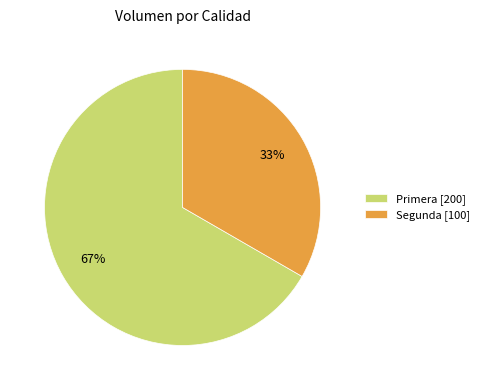

True or false: Primera accounts for 67% of the total.

True